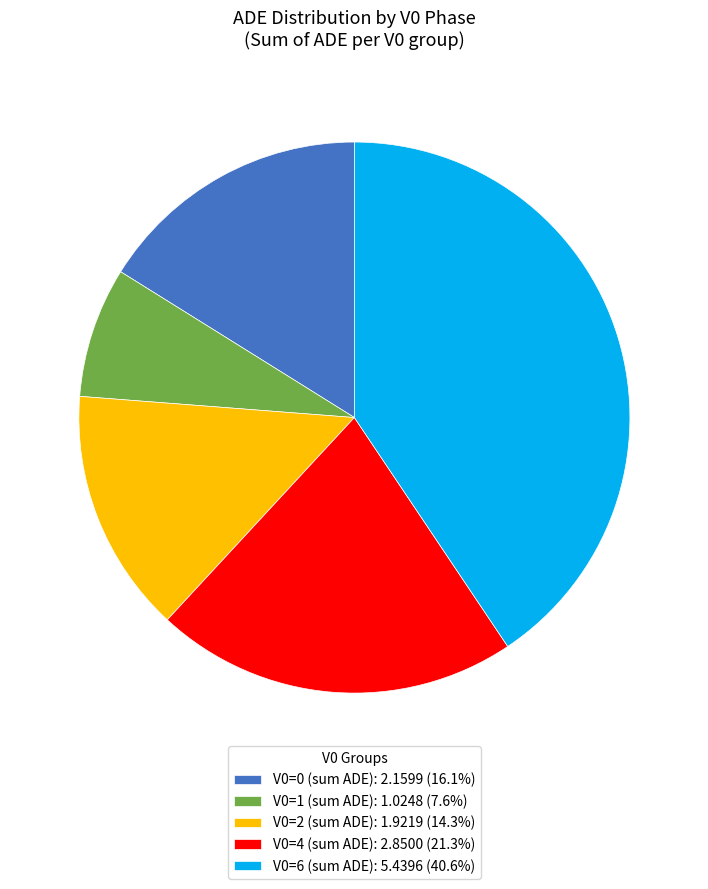

How many segments does this pie chart have?

5